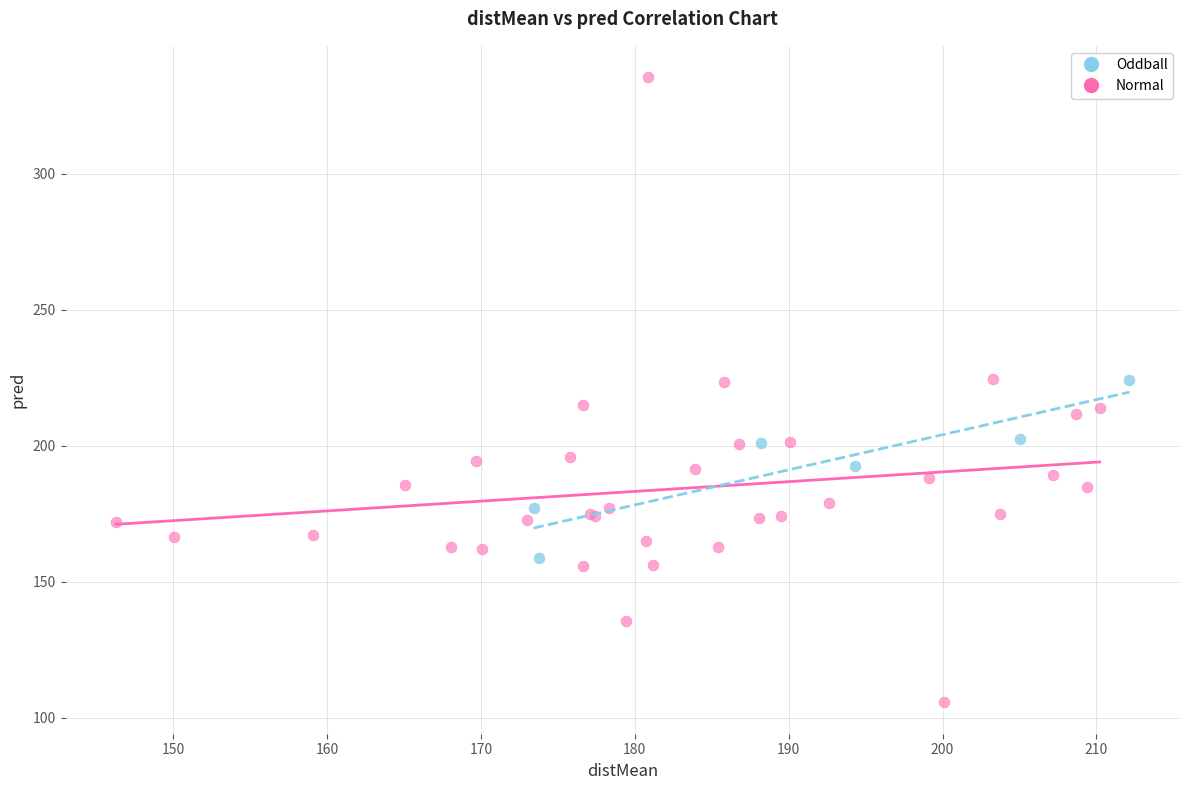

What are all the series names shown in the legend?

Oddball, Normal